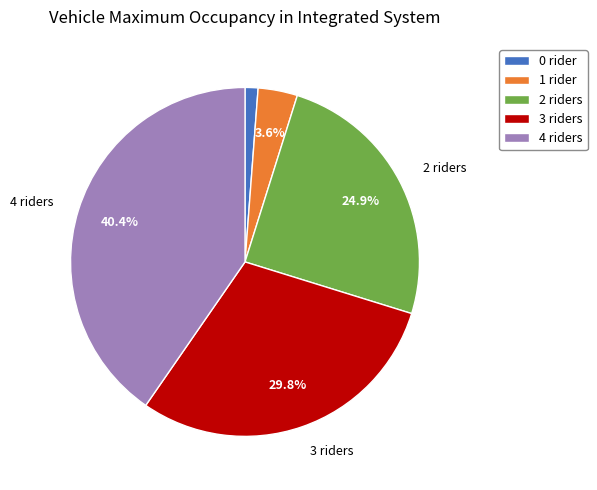

Count the number of slices in the pie.

5